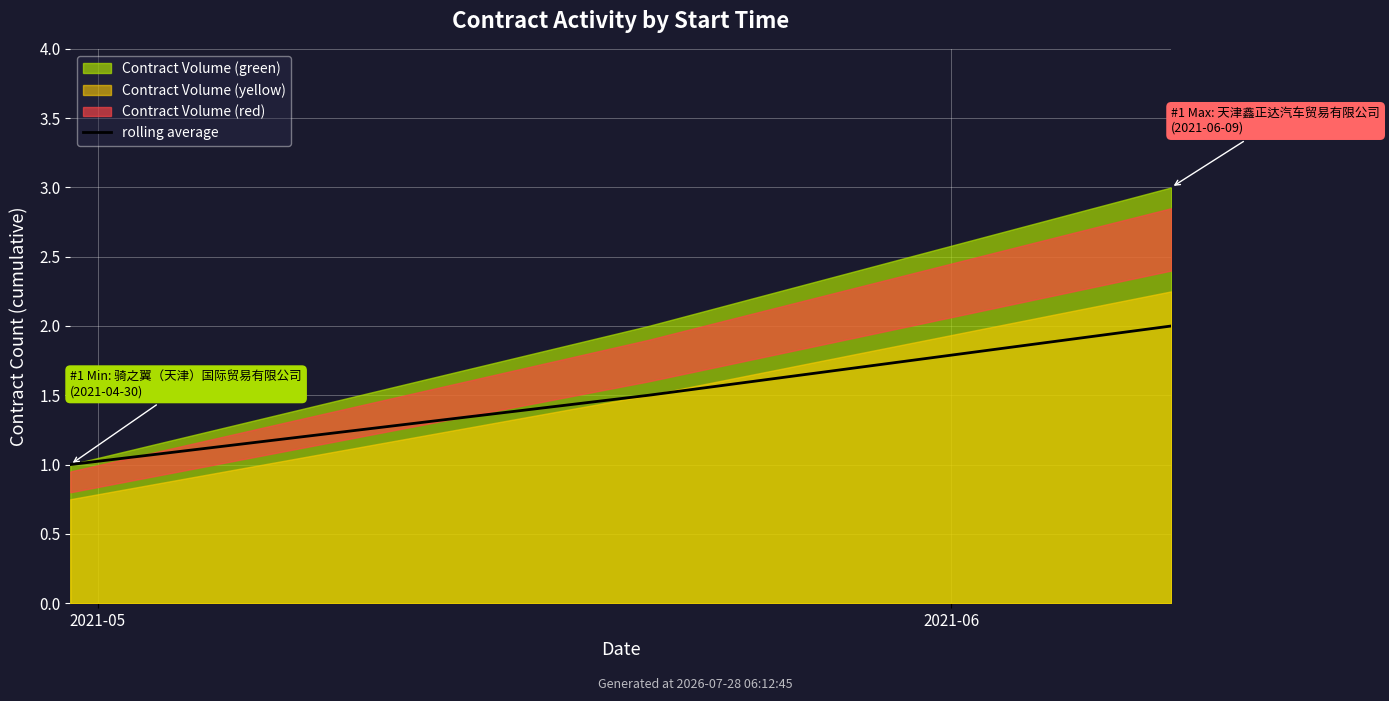

How many lines are shown in the chart?

1